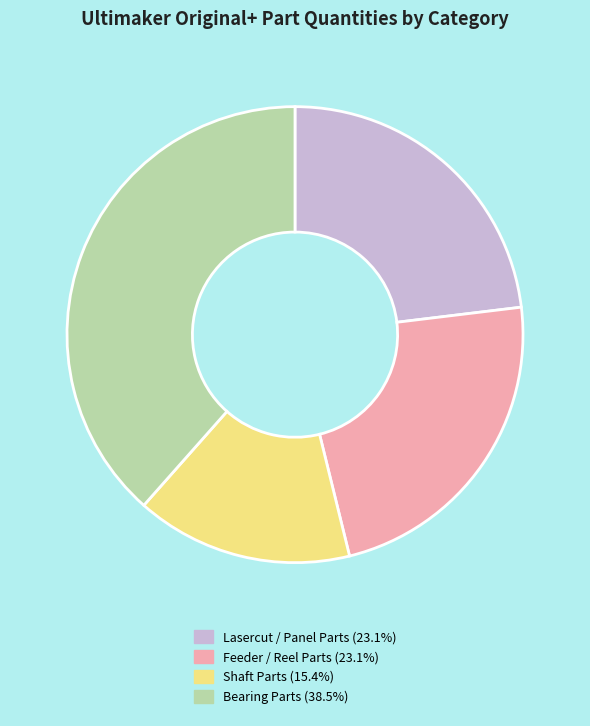

Is there a majority slice in this chart?

No